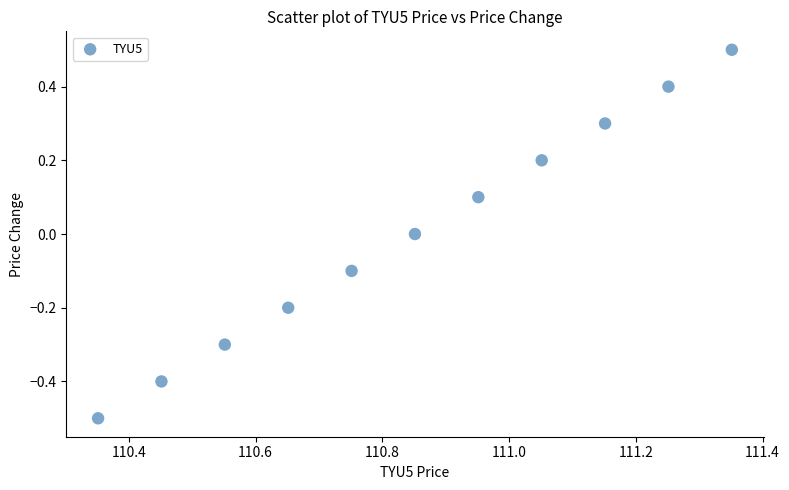

What is the range of X values (max minus min)?

1.0